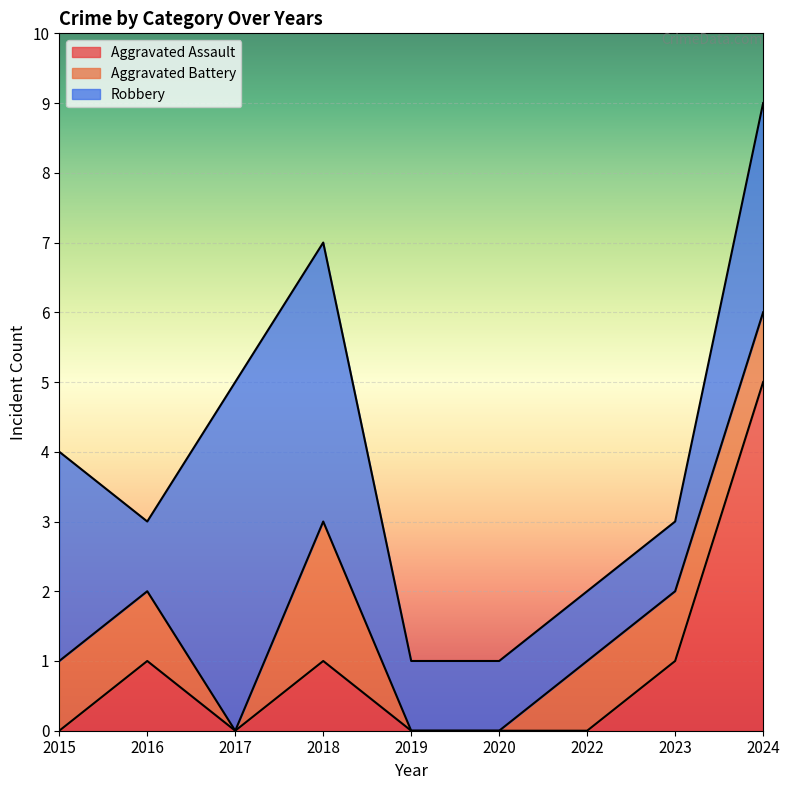

At which label is Aggravated Battery closest to 1?

2015